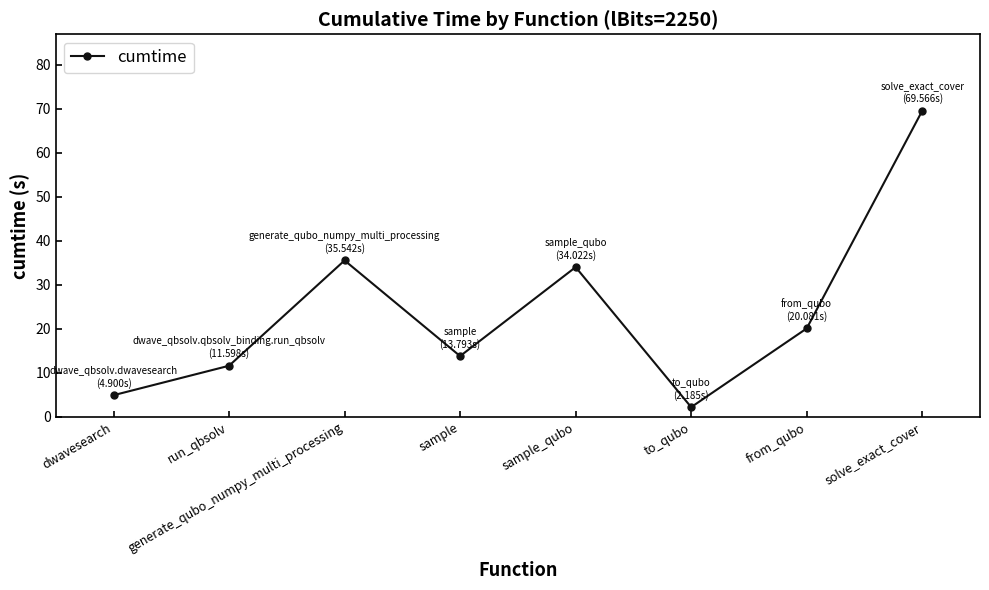

Reading left to right, transcribe all the data shown in this chart.

4.9	11.6	35.5	13.8	34.0	2.2	20.1	69.6